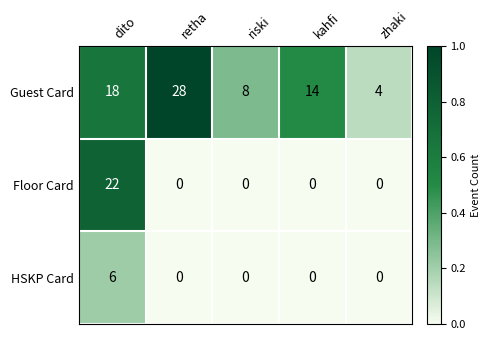

What is the average value of the Floor Card series?

4